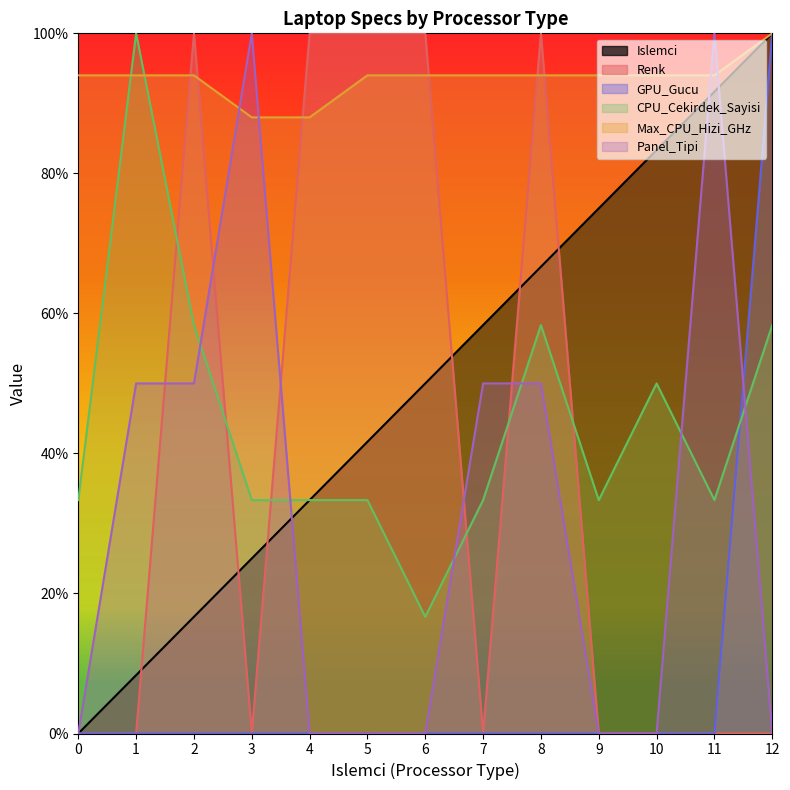

True or false: Renk has more than 1 points higher than both neighbors.

True